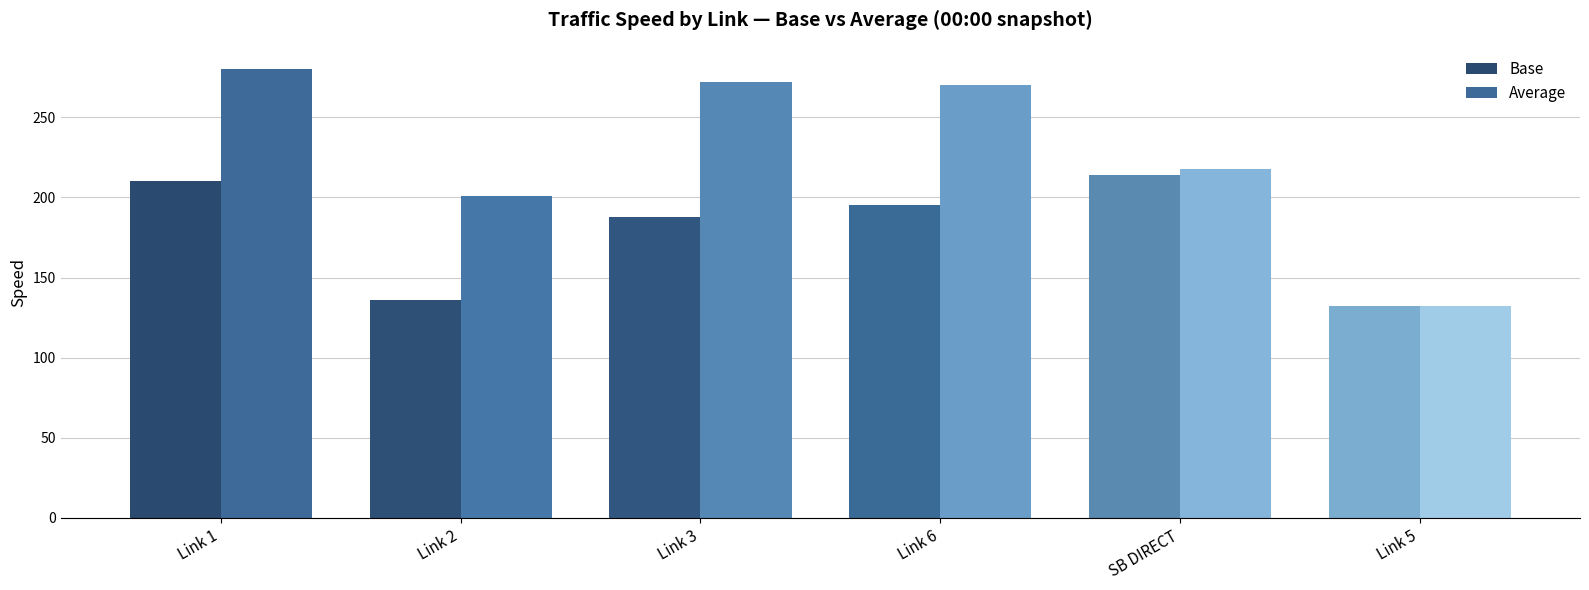

What is the value of the Base bar at the 4th from the left?

195